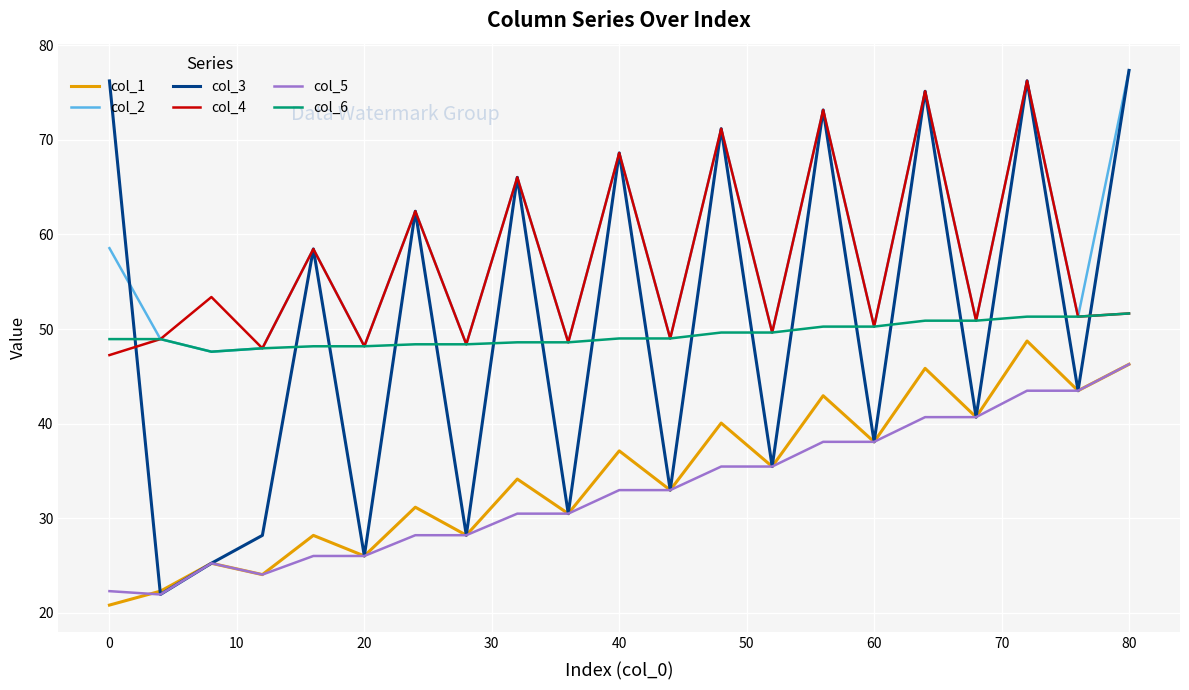

True or false: col_5 and col_4 cross at least once.

False